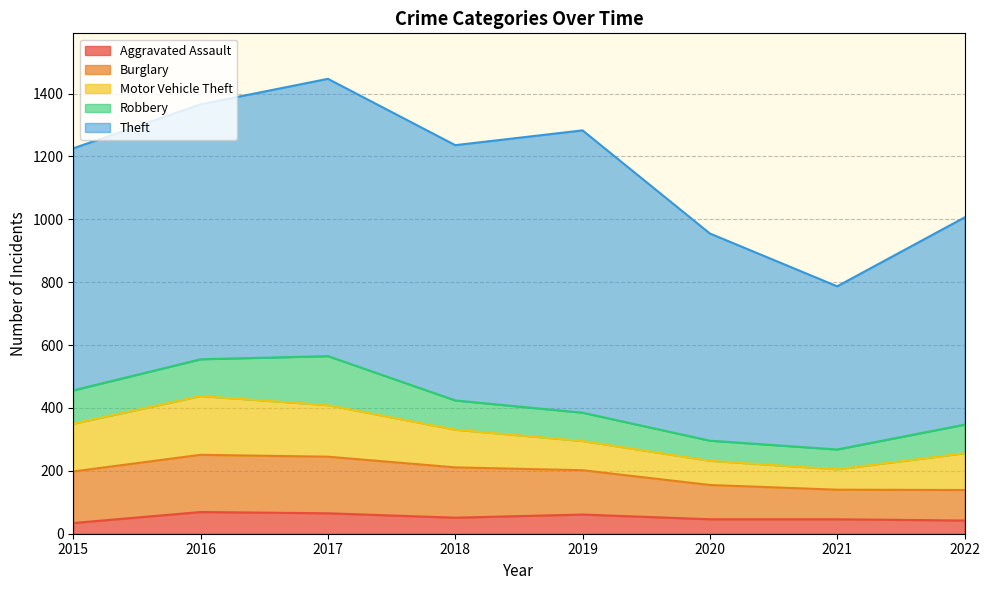

What is the total value across all series at 2020?

955